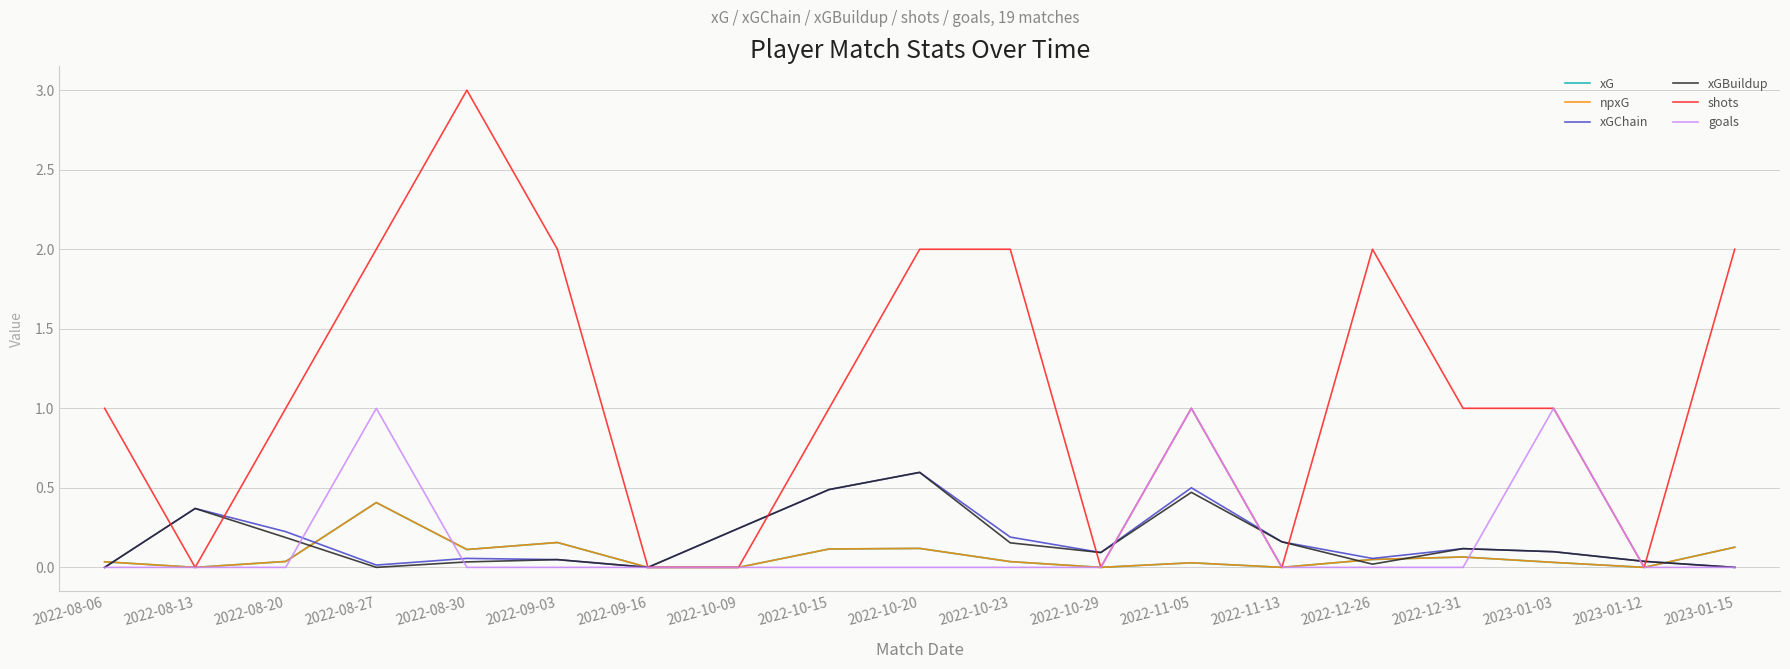

What is the total value across all series at 2022-08-27?

3.8